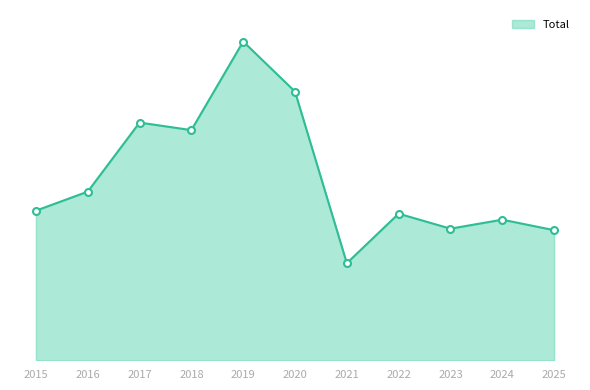

What is the difference between the values at 2018 and 2021?

266